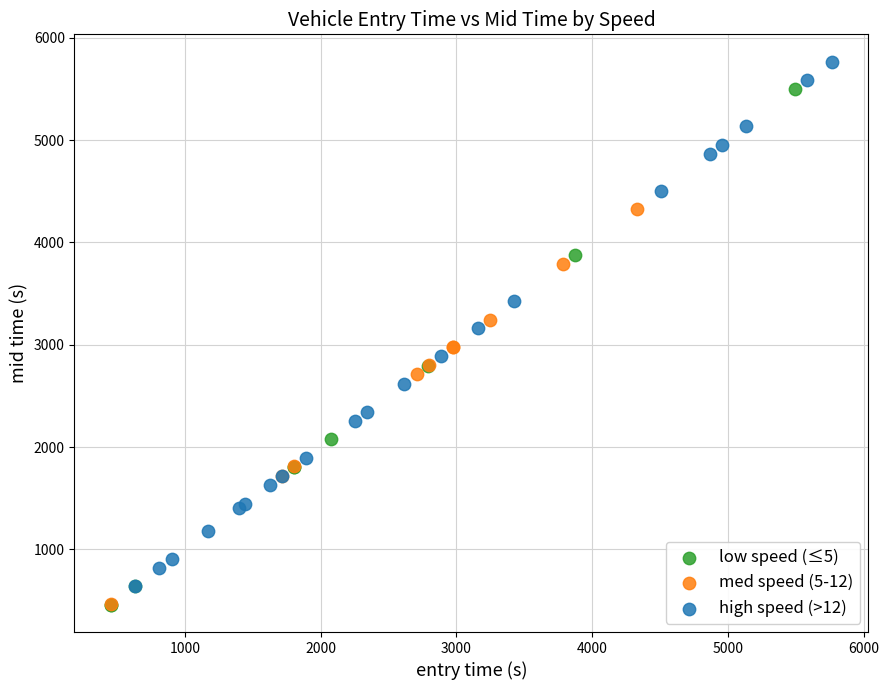

Which series contains the highest Y value?

high speed (>12)